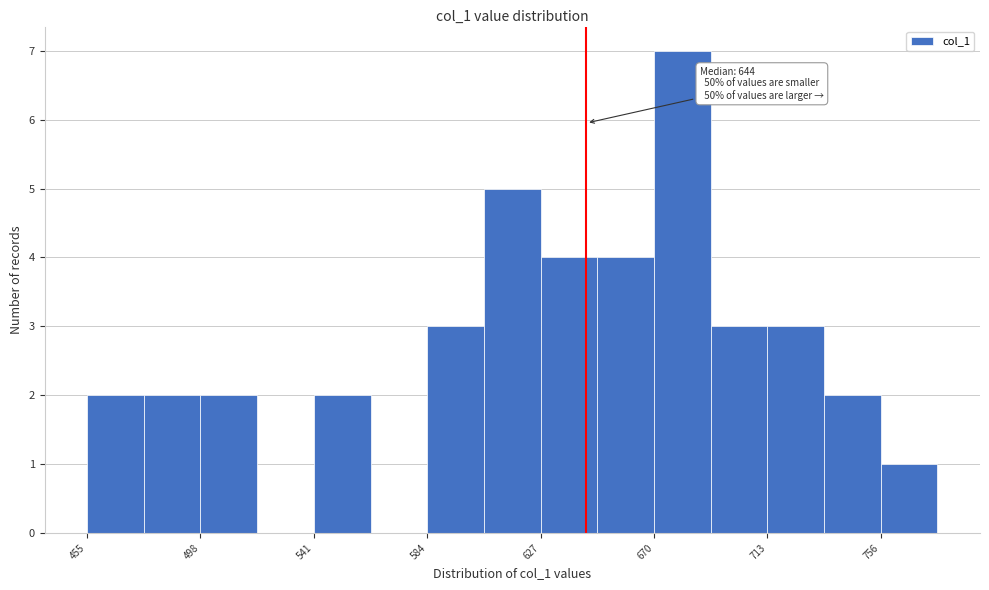

Which range on the x-axis has the tallest bar?

670 to 690